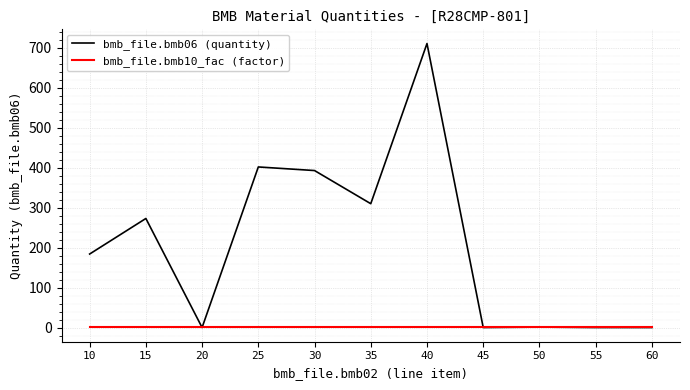

What is the difference between the second highest and minimum values in the bmb_file.bmb06 (quantity) series?

402.0